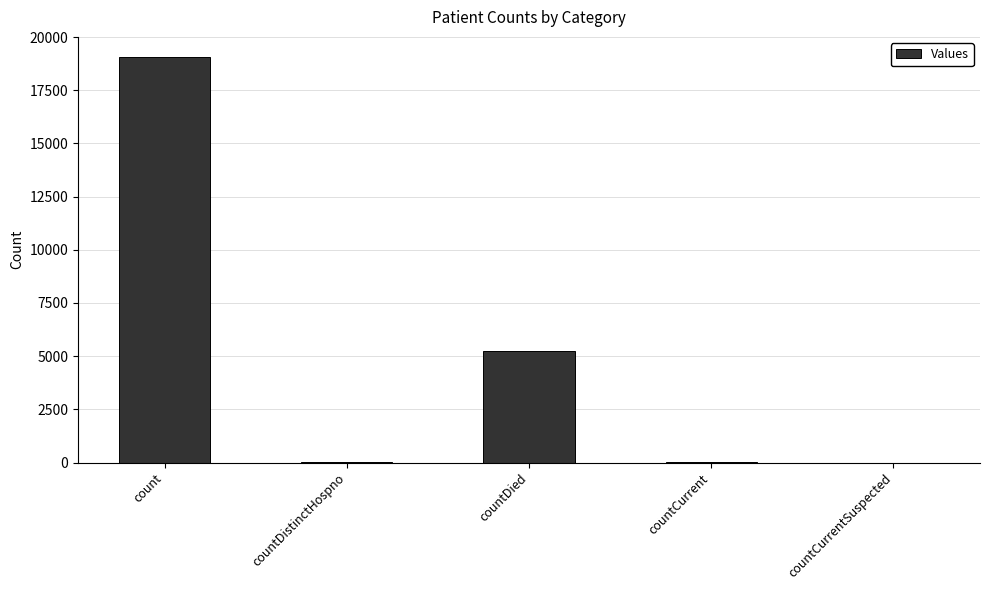

What is the change in value from count to countCurrentSuspected?

-19055